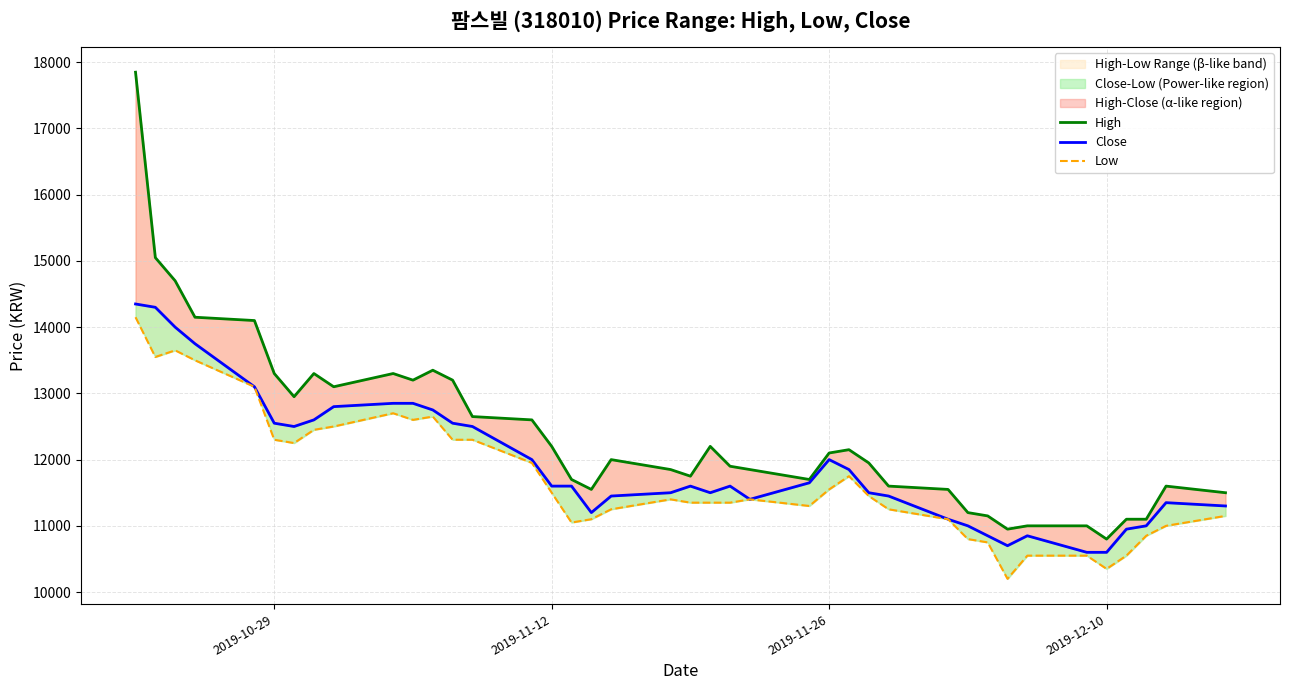

Rank the series by their average value, from highest to lowest.

High, Close, Low